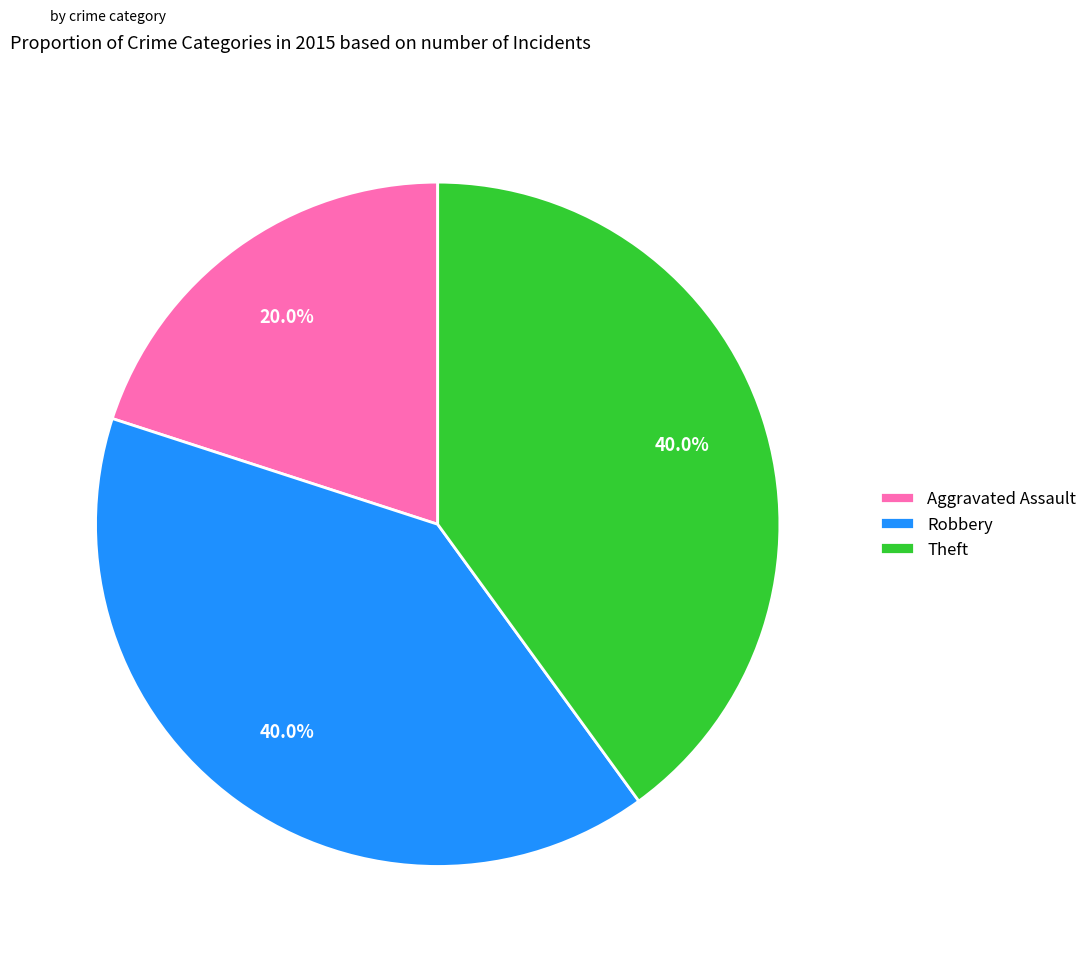

Between Aggravated Assault and Robbery, which is larger?

Robbery